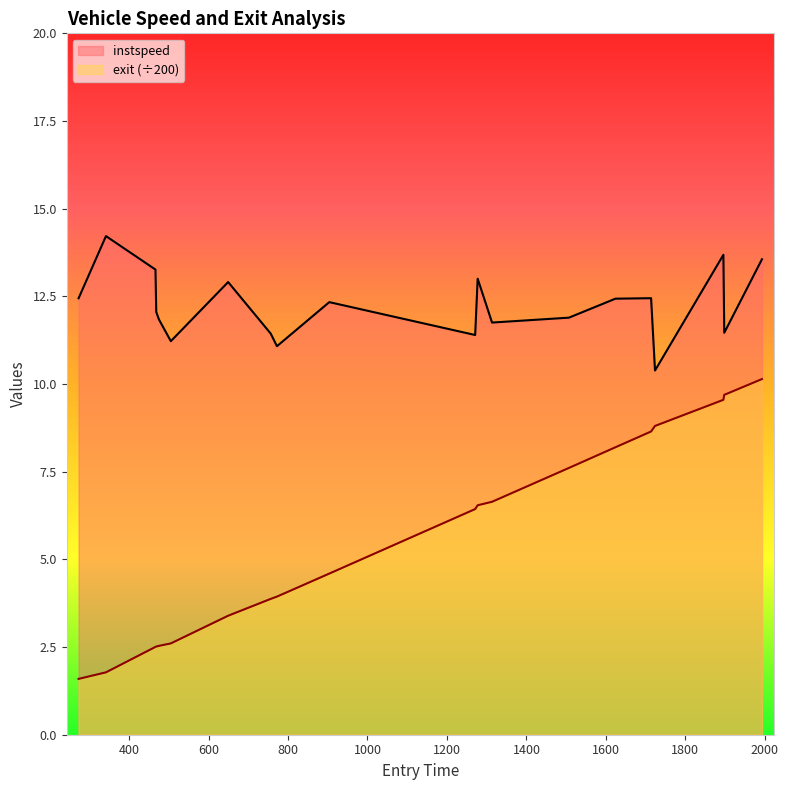

Rank the series by their average value, from highest to lowest.

instspeed, exit (÷200)